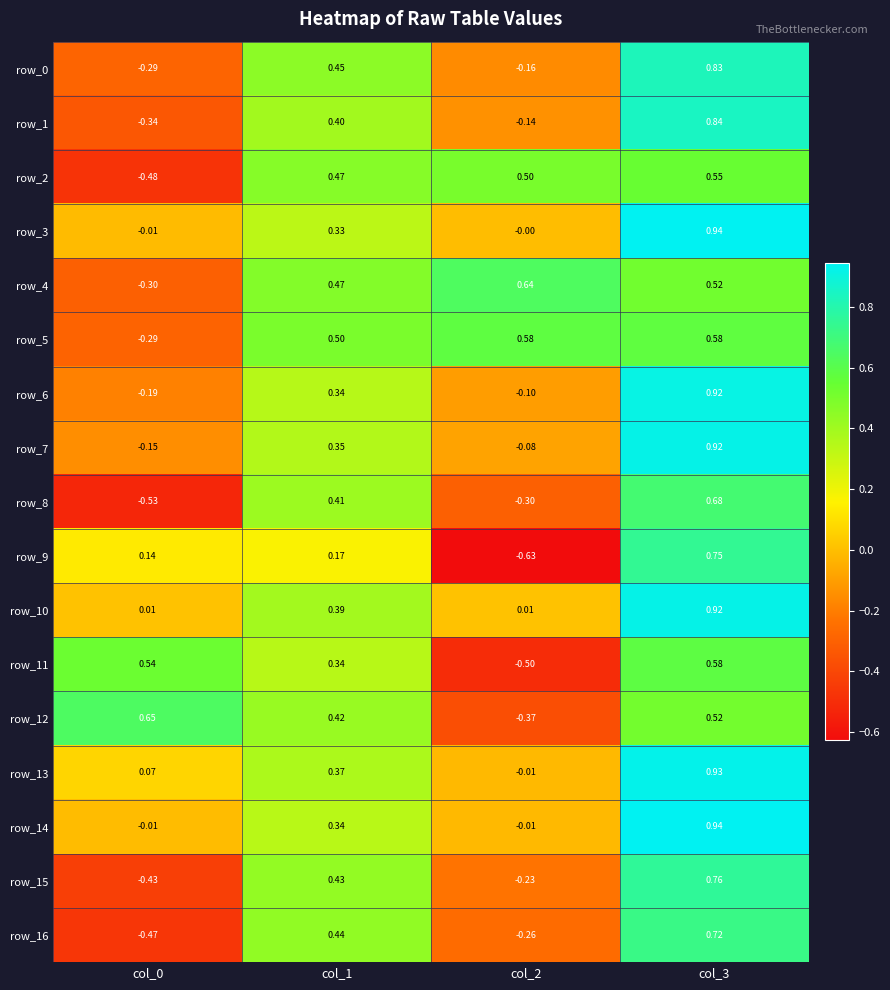

Is the value of row_16 at col_1 greater than the value of row_2 at col_1?

No